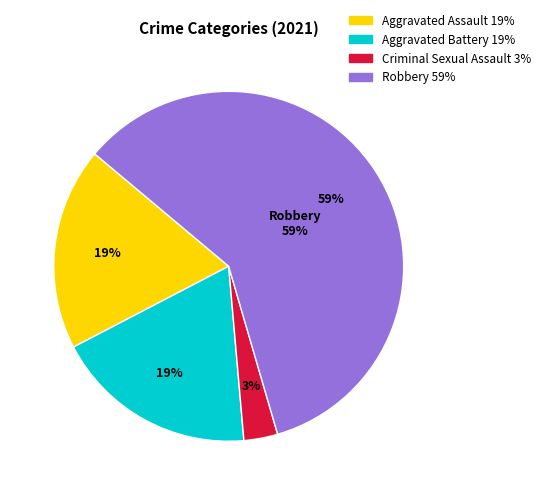

What percentage is NOT represented by Aggravated Assault?

81.2%